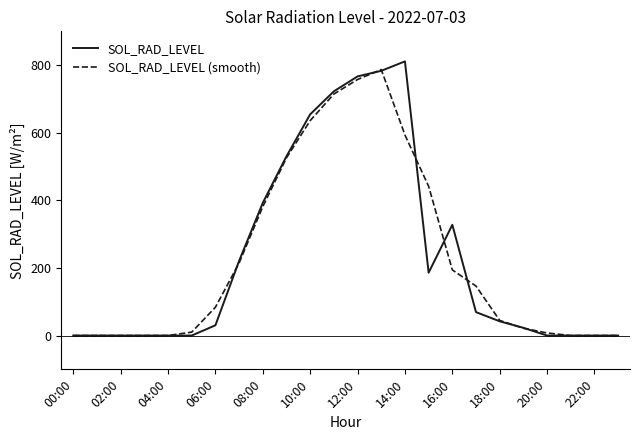

What is the maximum value for SOL_RAD_LEVEL (smooth)?

787.0